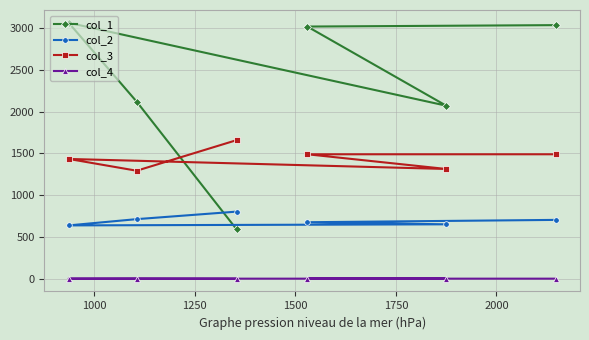

At how many categories does at least one series exceed 2527?

3